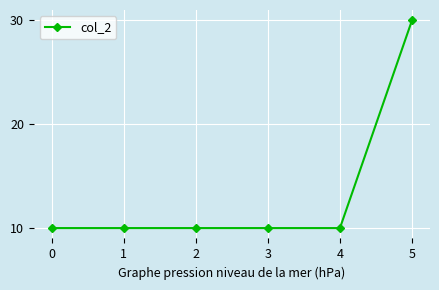

The chart shows a value of 4 at 3. True or false?

False